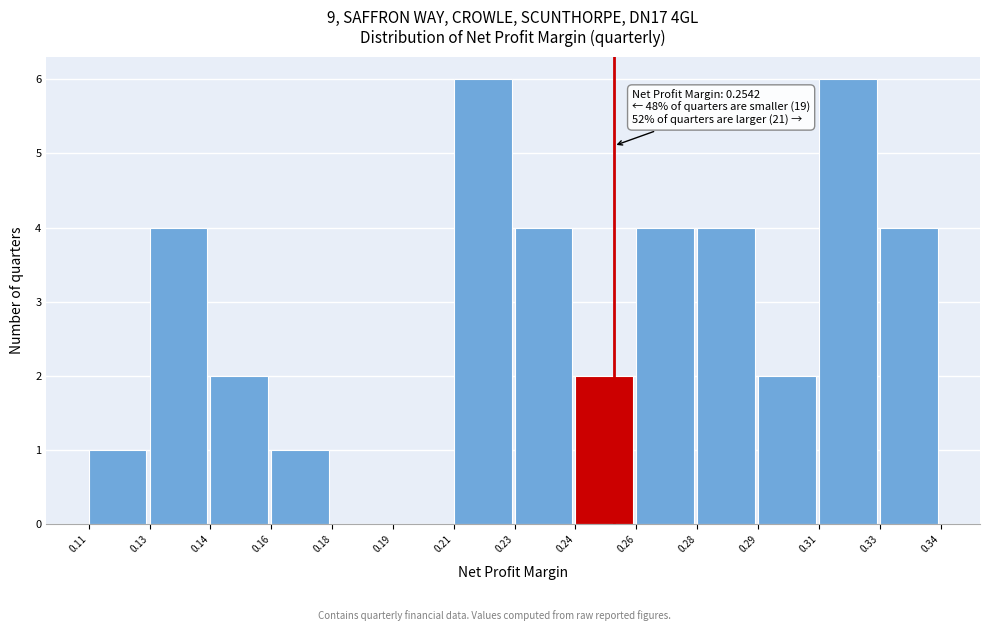

Reading left to right, extract all data points from this chart.

0.11=1	0.13=4	0.14=2	0.16=1	0.18=0	0.19=0	0.21=6	0.23=4	0.24=2	0.26=4	0.28=4	0.29=2	0.31=6	0.33=4